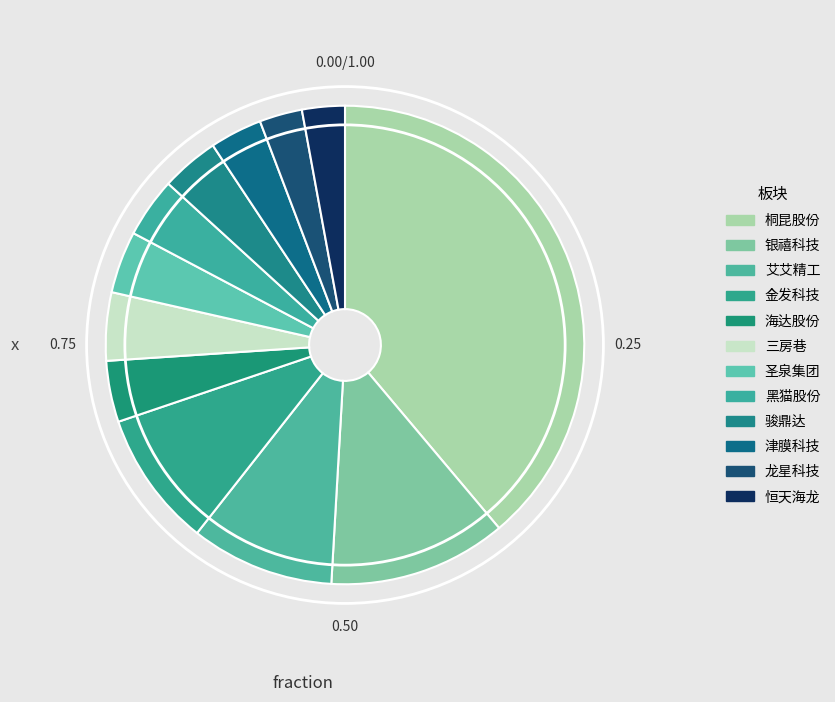

What percentage is the 骏鼎达 slice, to the nearest percent?

4%